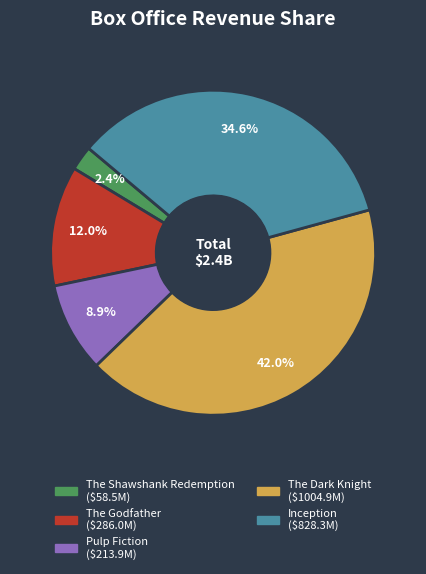

Rank the categories by value from highest to lowest.

The Dark Knight, Inception, The Godfather, Pulp Fiction, The Shawshank Redemption